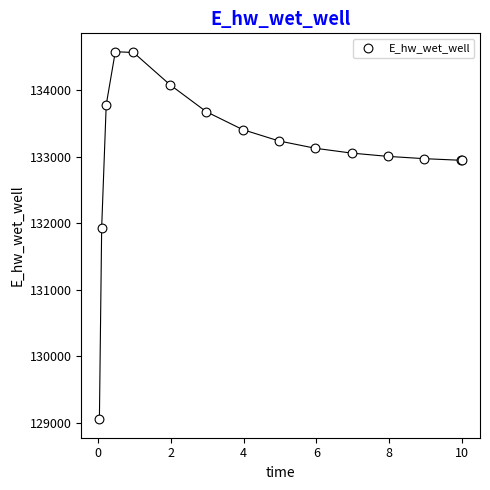

What Y value in the scatter plot is closest to 131814?

131934.8